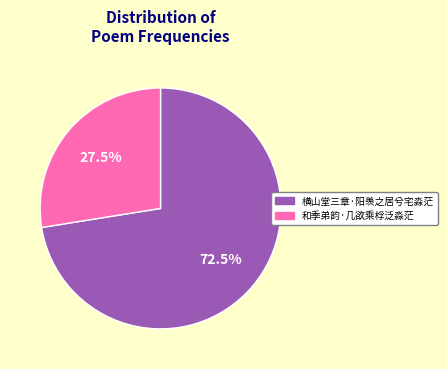

The 横山堂三章·阳羡之居兮宅淼茫 slice represents 79% of the pie. True or false?

False